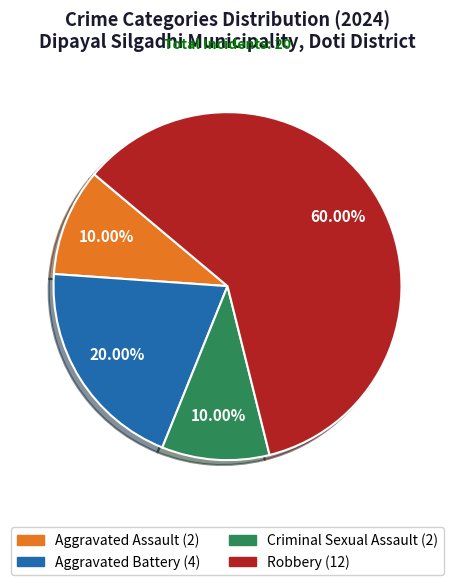

What percentage is NOT represented by Robbery?

40.0%